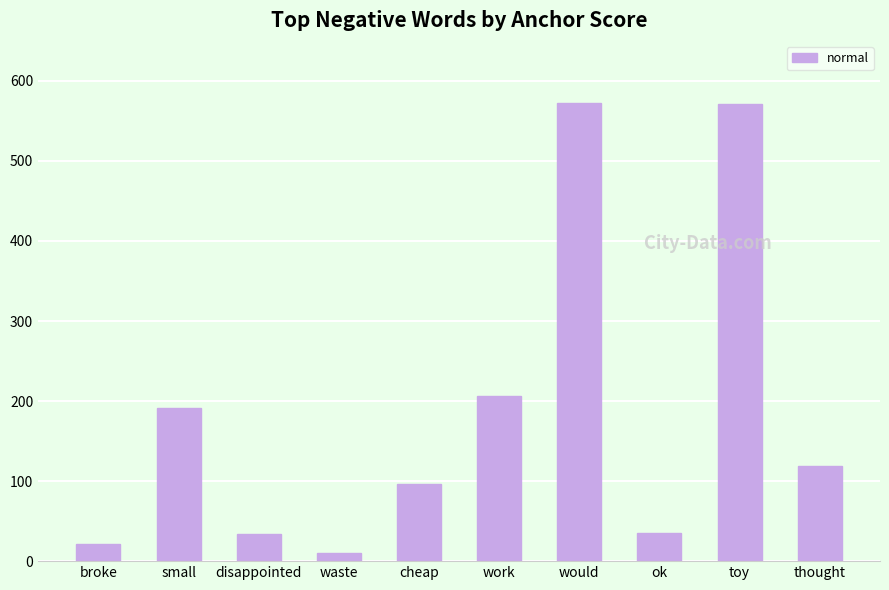

What is the label of the 7th bar from the right?

waste